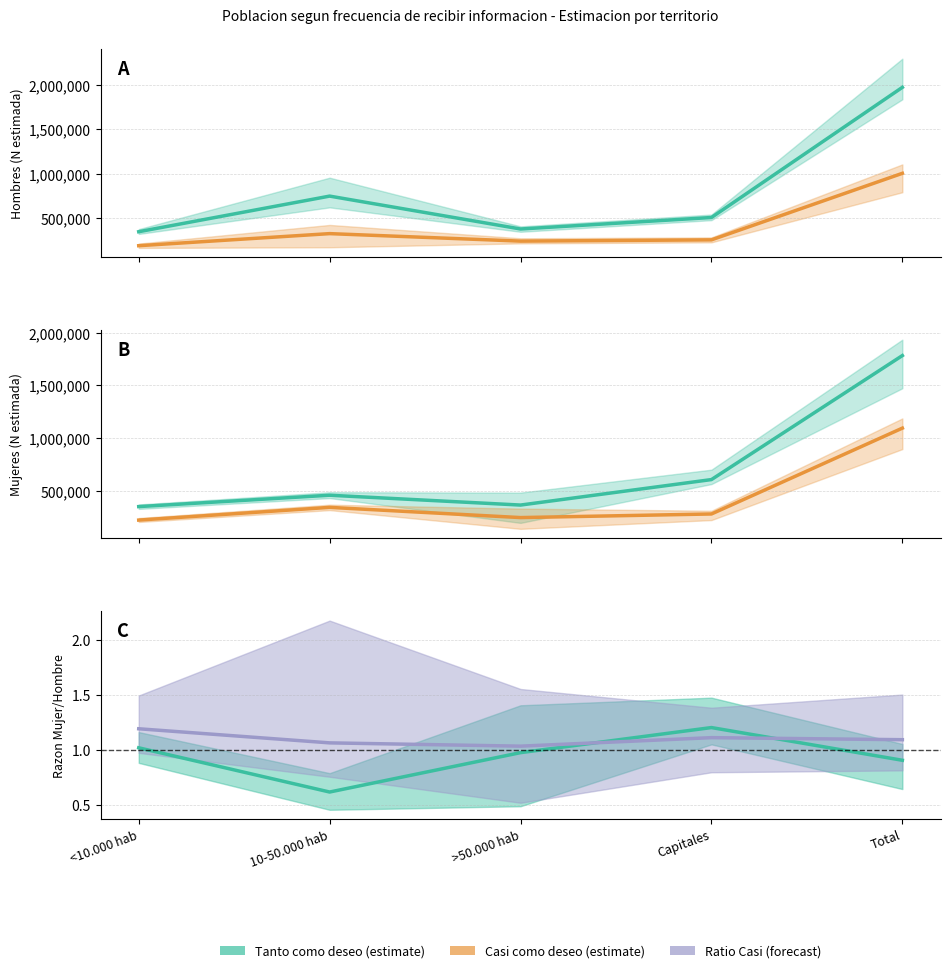

What is the difference between the maximum and minimum values in the Tanto como deseo series?

0.6